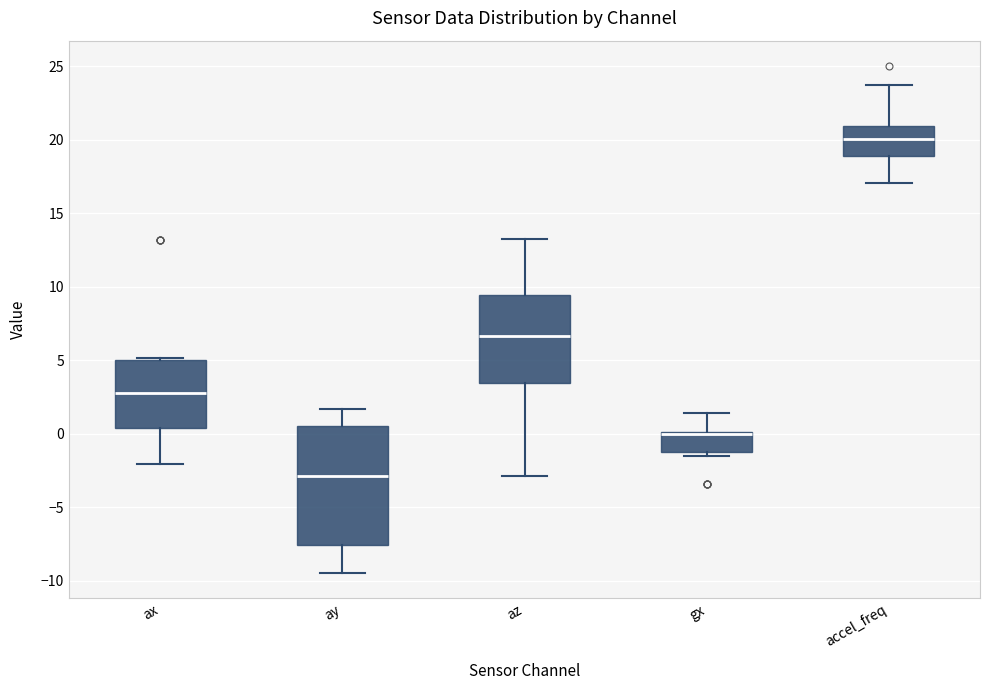

Reading left to right, transcribe this box plot: for each box, give where its median line is, the range the box spans, and where its two whiskers end, as read against the y-axis. The values are not printed on the chart, so give them approximately, as read against the axis.

ax: median 3.0, box 0.5 to 5.0, whiskers -2.0 to 5.0 (just above the box's upper edge)
ay: median -3.0, box -7.5 to 0.5, whiskers -9.5 to 1.5
az: median 6.5, box 3.5 to 9.5, whiskers -3.0 to 13.5
gx: median 0.0 (just below the box's upper edge), box -1.0 to 0.0, whiskers -1.5 to 1.5
accel_freq: median 20.0, box 19.0 to 21.0, whiskers 17.0 to 24.0